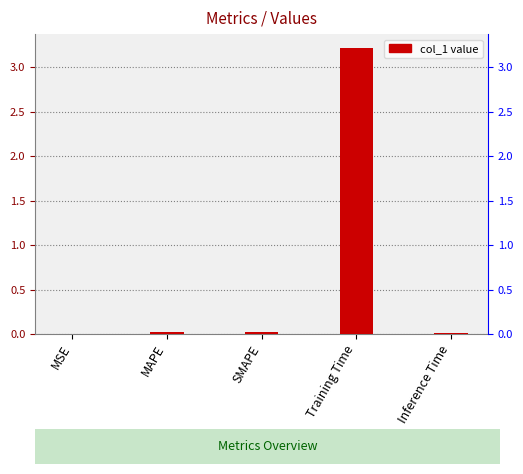

The value at SMAPE is 0.0. True or false?

False